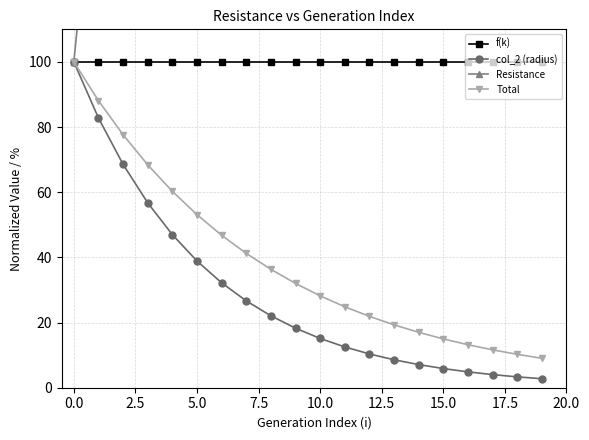

What is the highest value of the Total series?

100.0